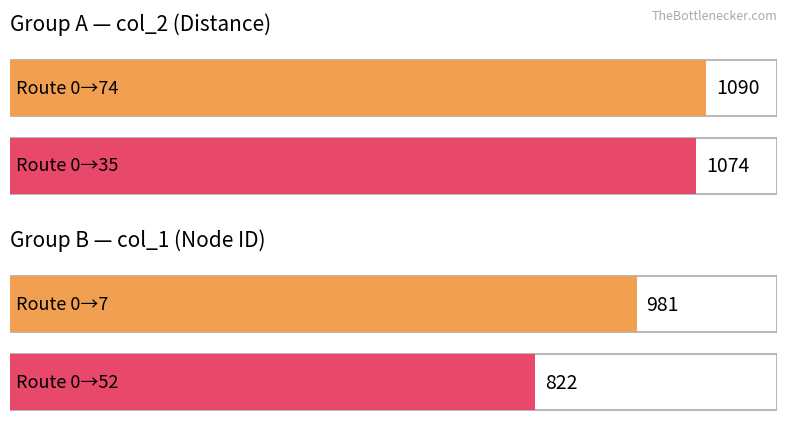

What is the value of the col_2 bar at the 4th from the left?

1090